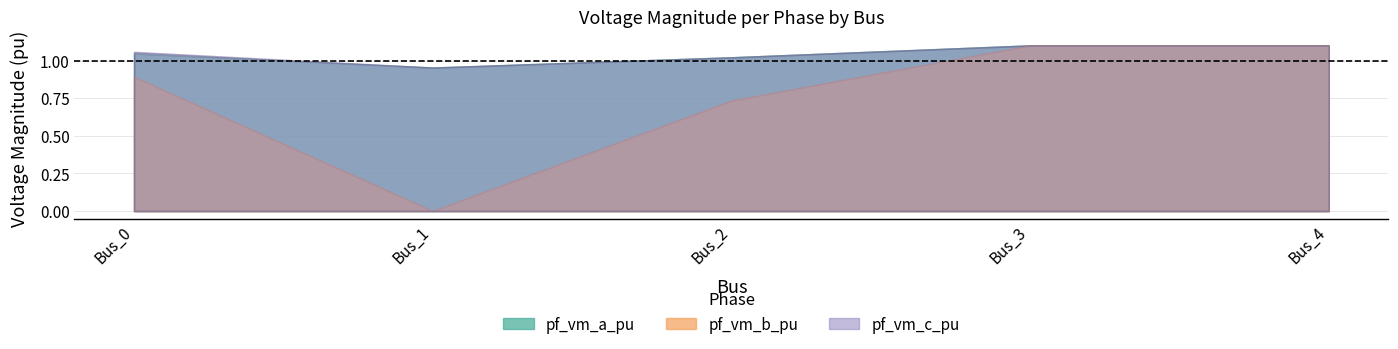

The pf_vm_b_pu series shows 1.1 at Bus_3. True or false?

True